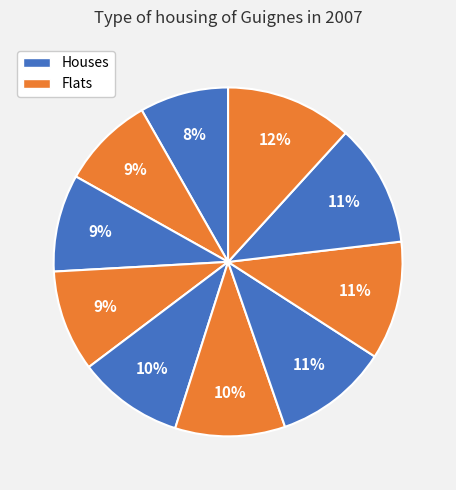

How many slices are in this pie chart?

10